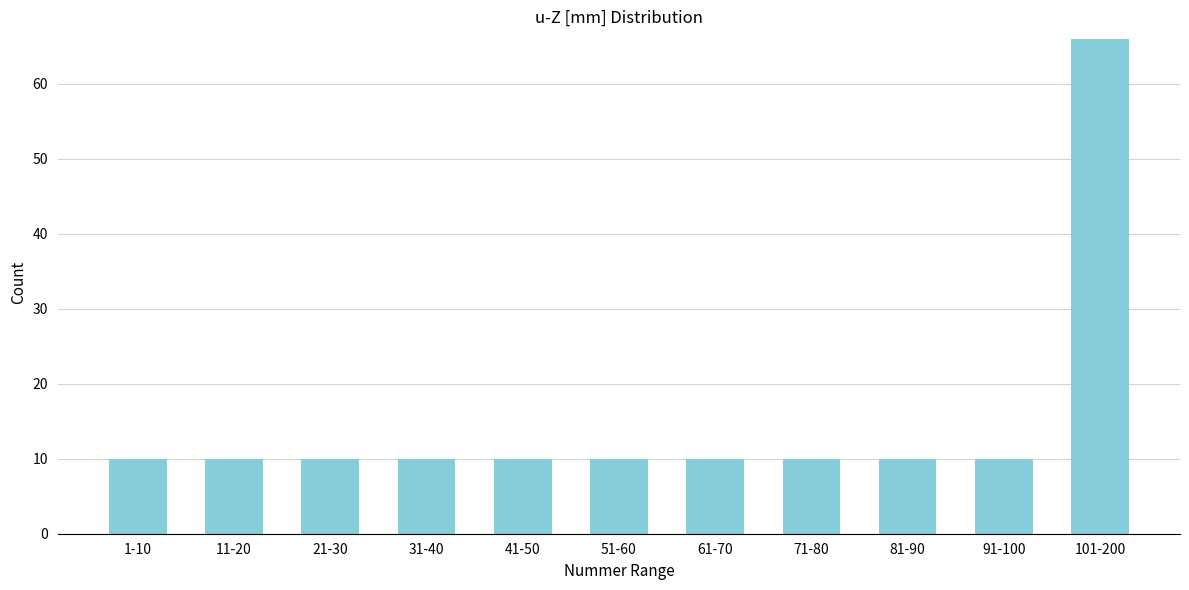

Reading left to right, what are all the values shown in this chart?

10	10	10	10	10	10	10	10	10	10	66